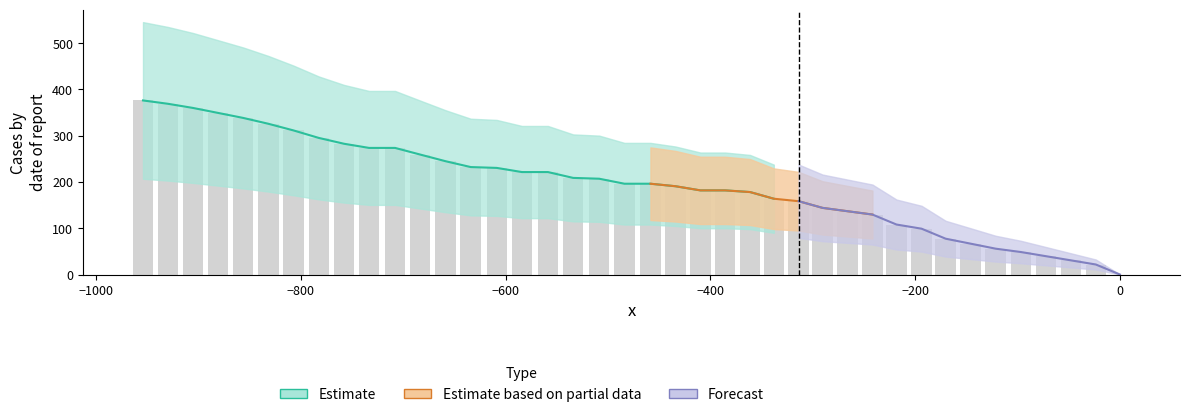

What is the difference between the maximum and second lowest values?

354.6